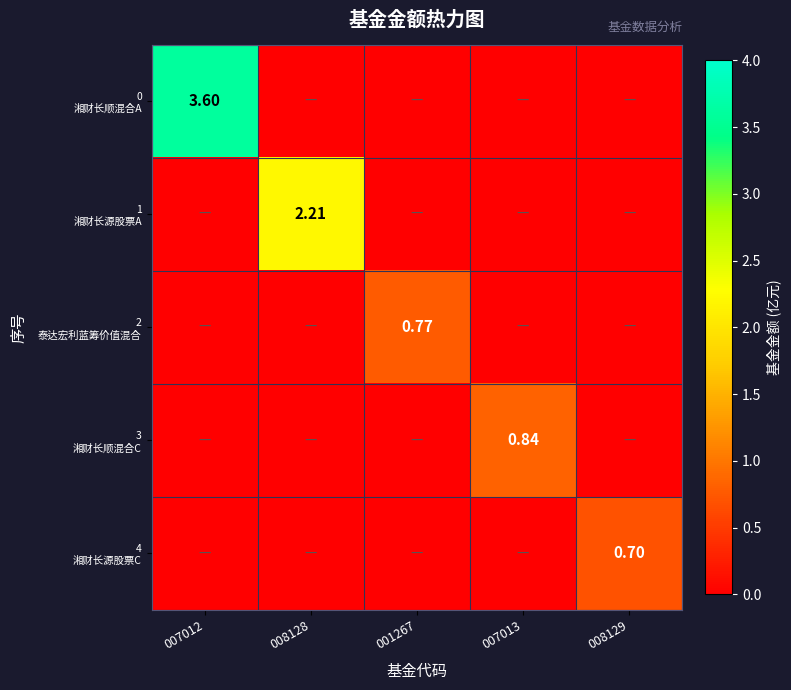

At 001267, list the series in order from smallest to largest.

0 湘财长顺混合A, 1 湘财长源股票A, 3 湘财长顺混合C, 4 湘财长源股票C, 2 泰达宏利蓝筹价值混合